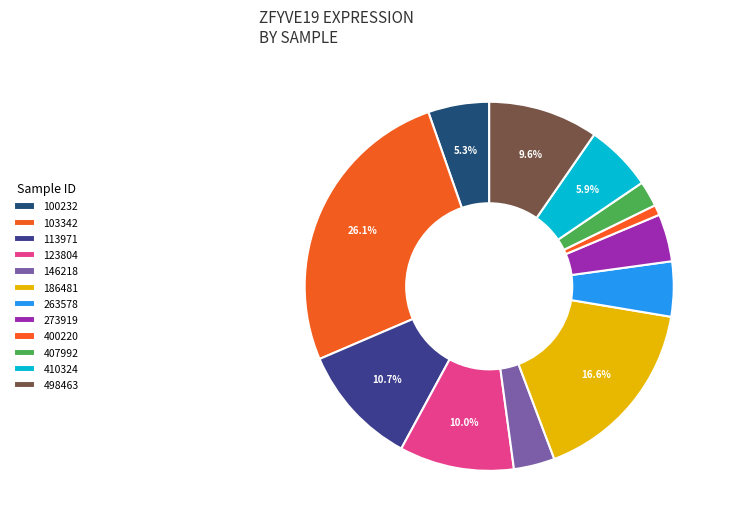

How many segments does this pie chart have?

12